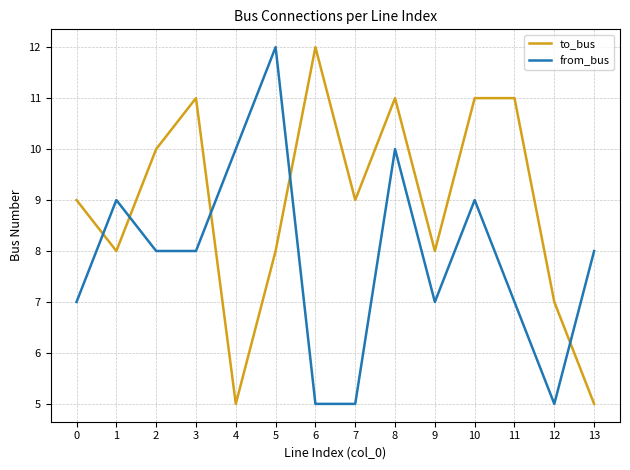

At 12, list the series in order from smallest to largest.

from_bus, to_bus